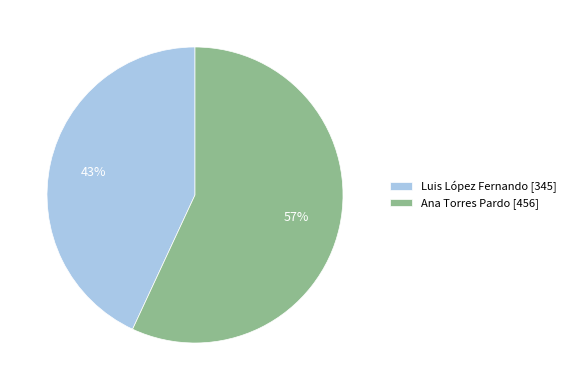

What percentage is the Luis López Fernando slice, to the nearest percent?

43%